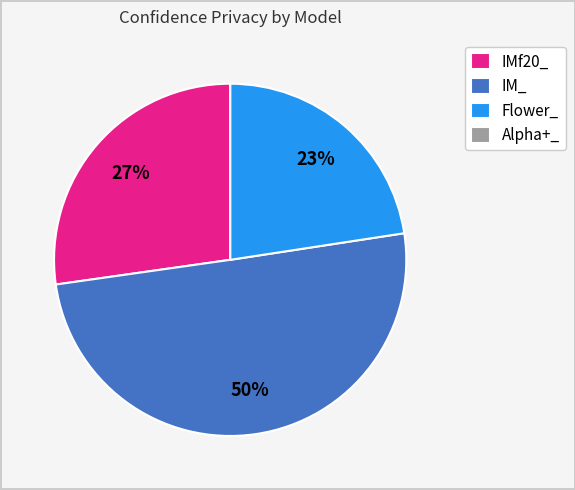

True or false: IM_ accounts for 50% of the total.

True